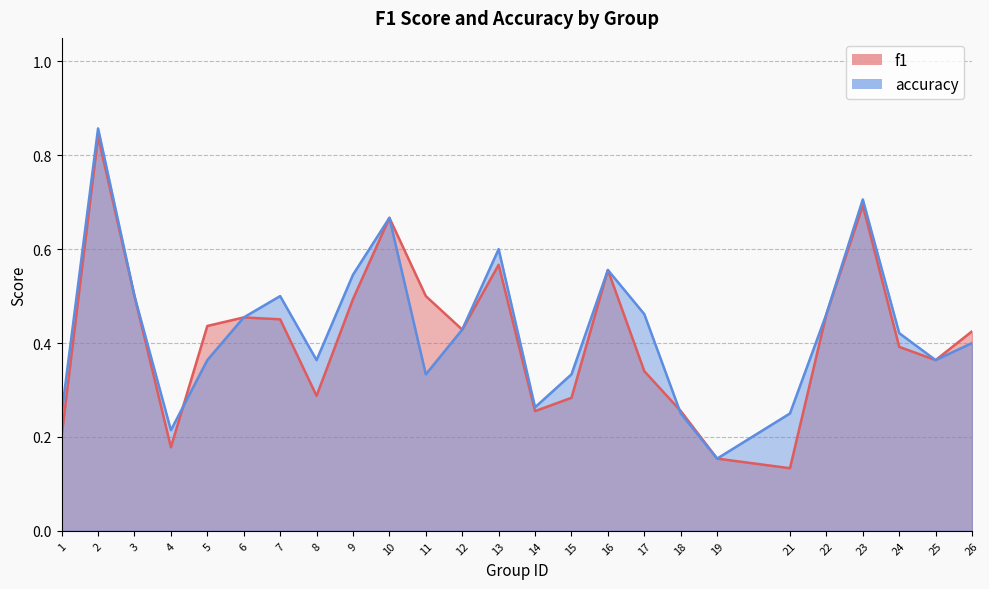

What is the total value across all series at 19?

0.3